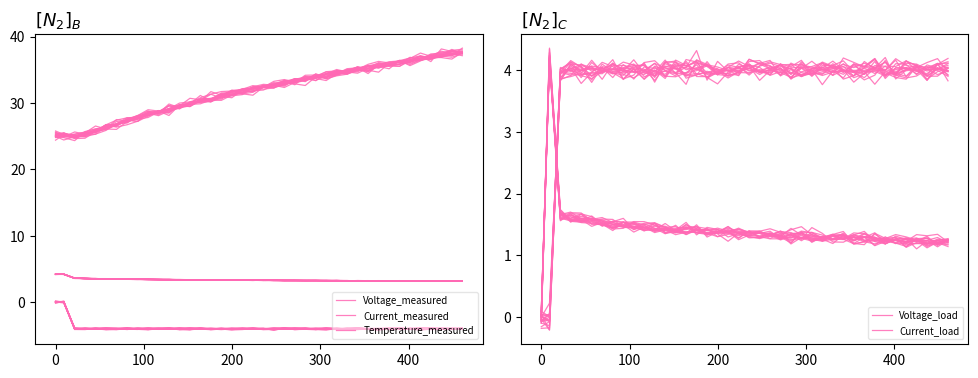

How many values in Current_measured are below zero?

39